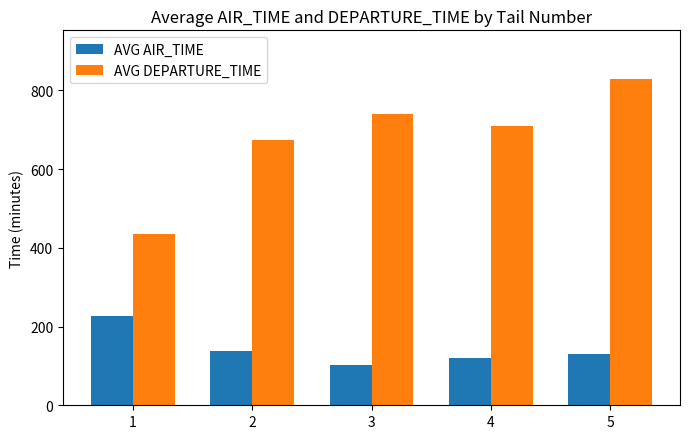

Which category has the highest value across all series?

5